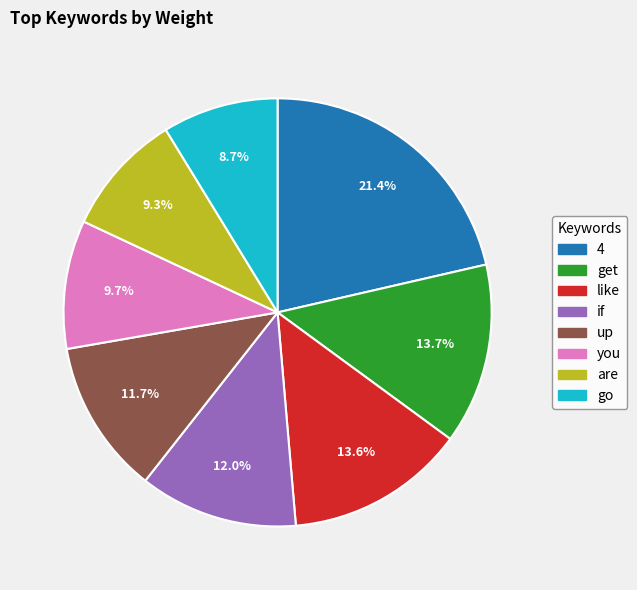

The are slice represents 2% of the pie. True or false?

False